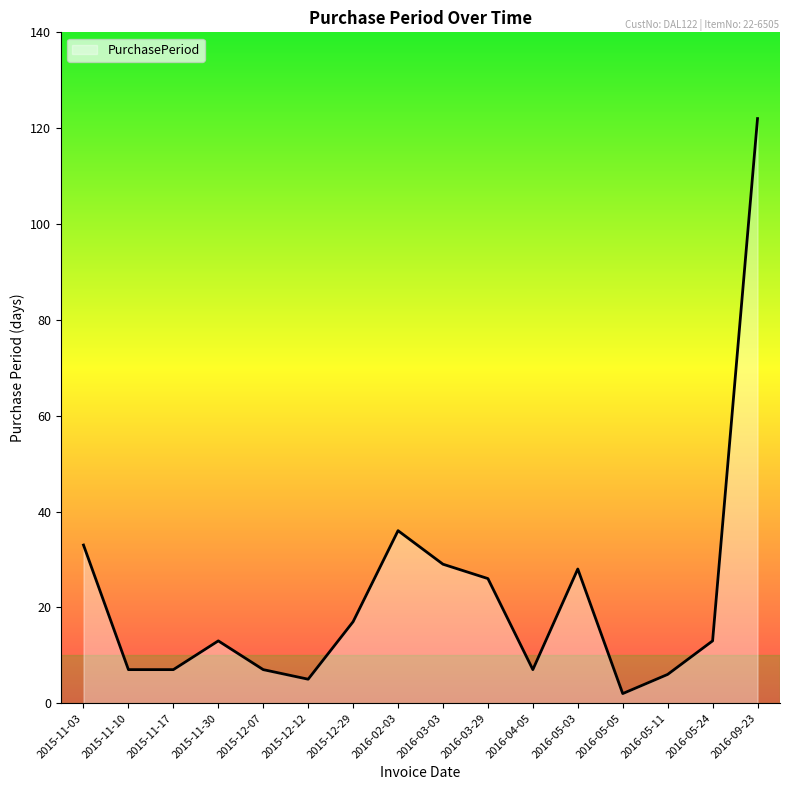

At which label does the data first exceed 13?

2015-11-03